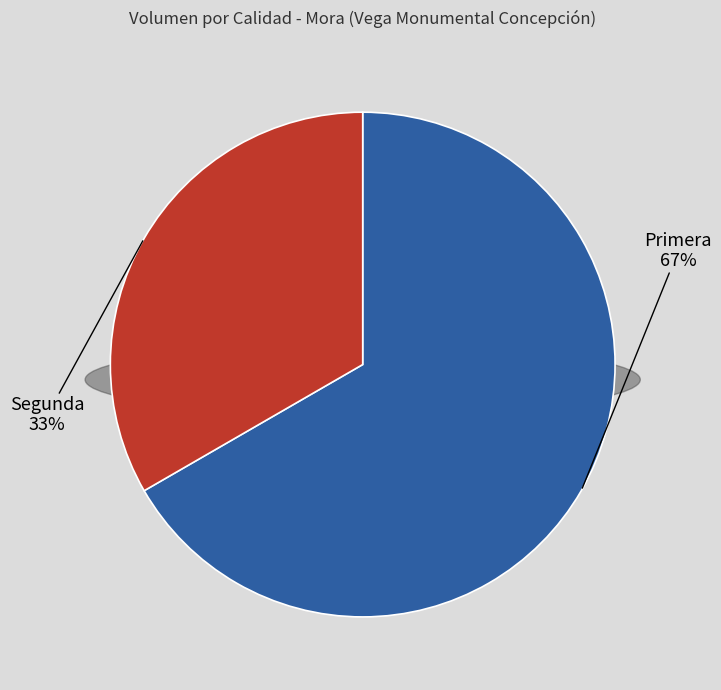

Does any single category account for the majority?

Yes